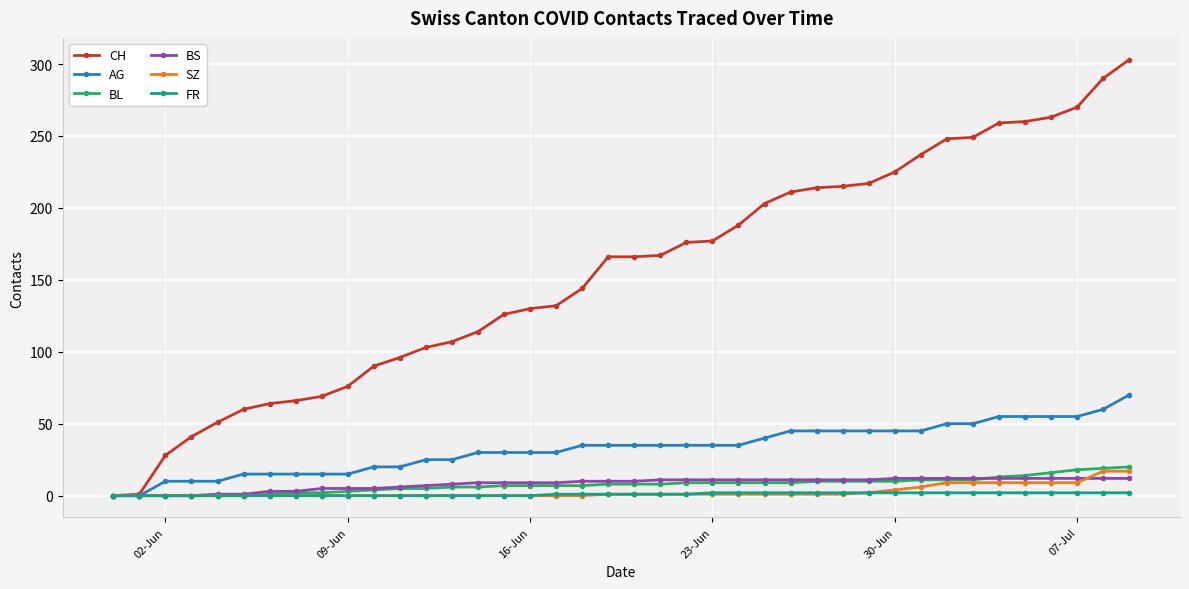

After their last crossing, which series has the higher values: BL or BS?

BL